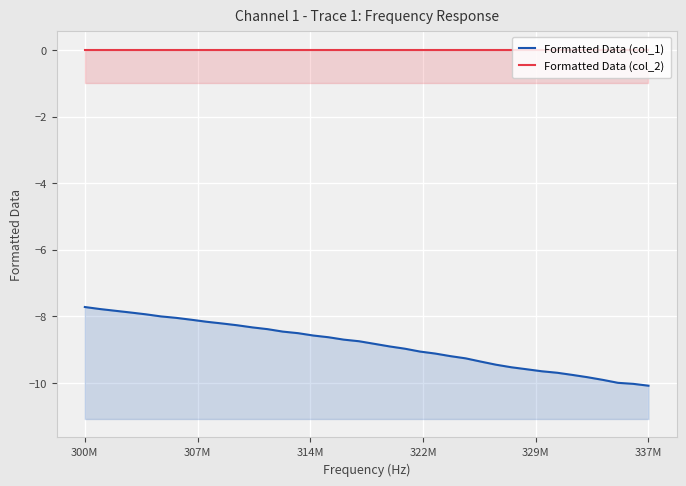

At which label does Formatted Data (col_1) reach its peak?

300M